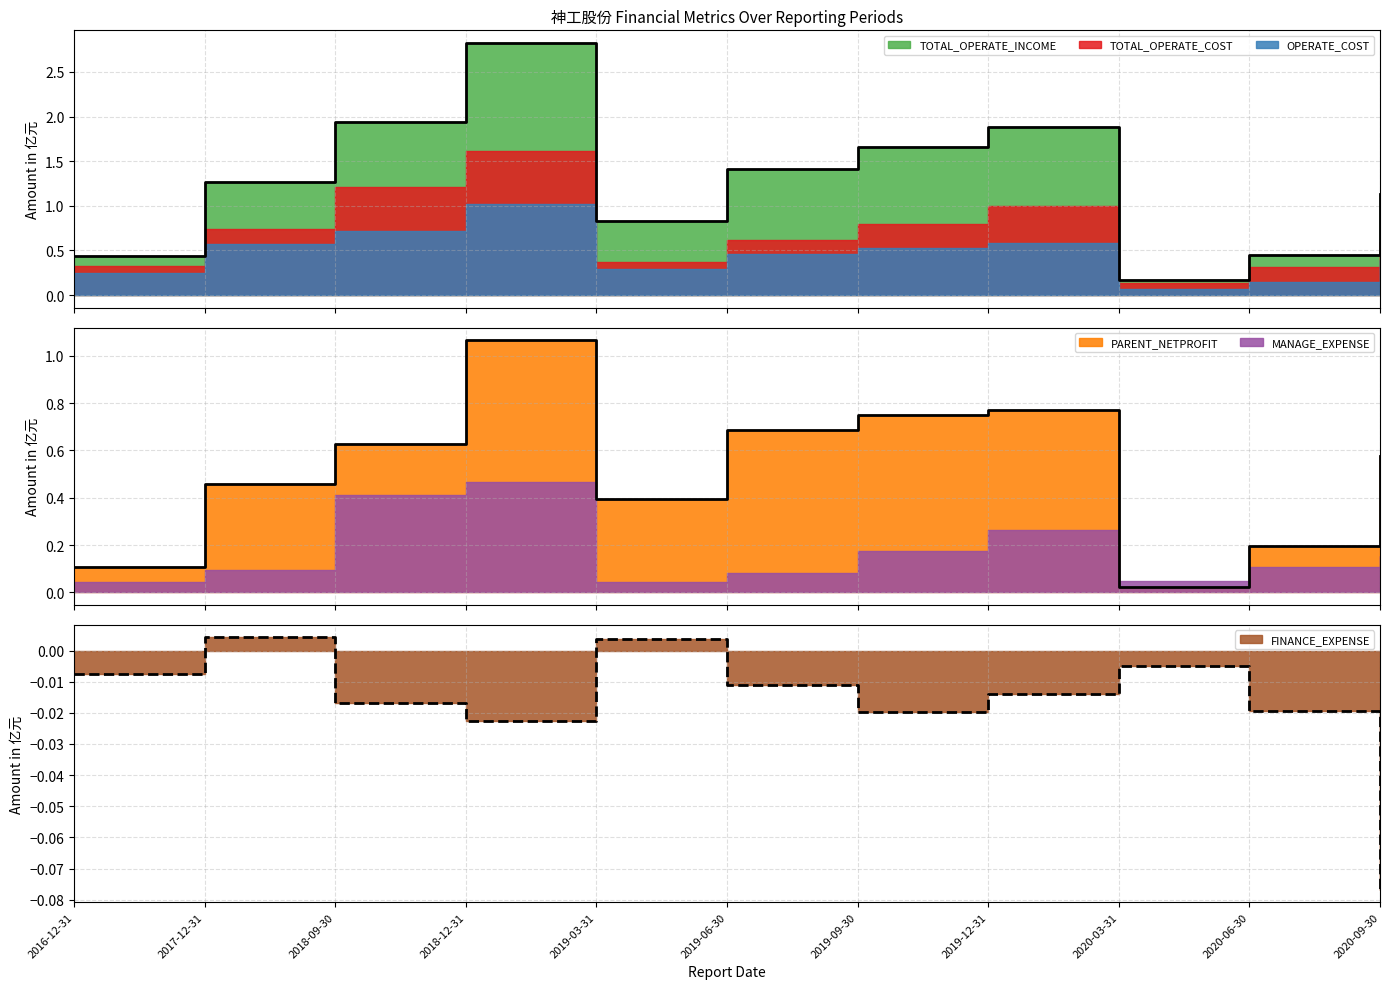

What is the sum of the PARENT_NETPROFIT values at 2019-12-31 and 2016-12-31?

0.9